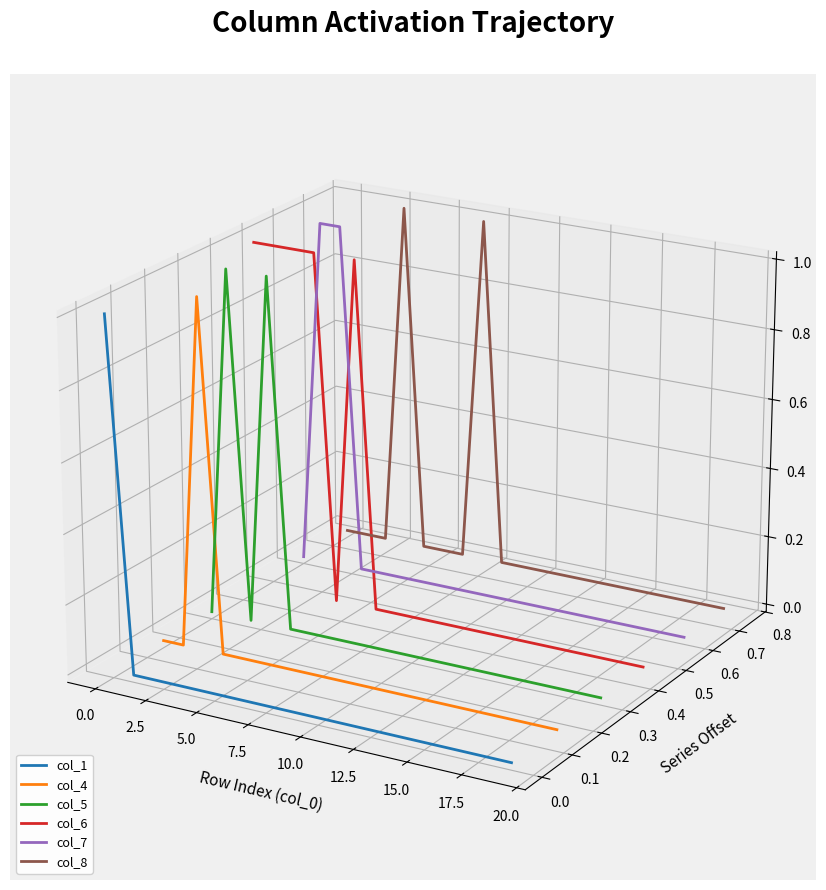

True or false: col_1 has more than 0 interior local peaks.

False